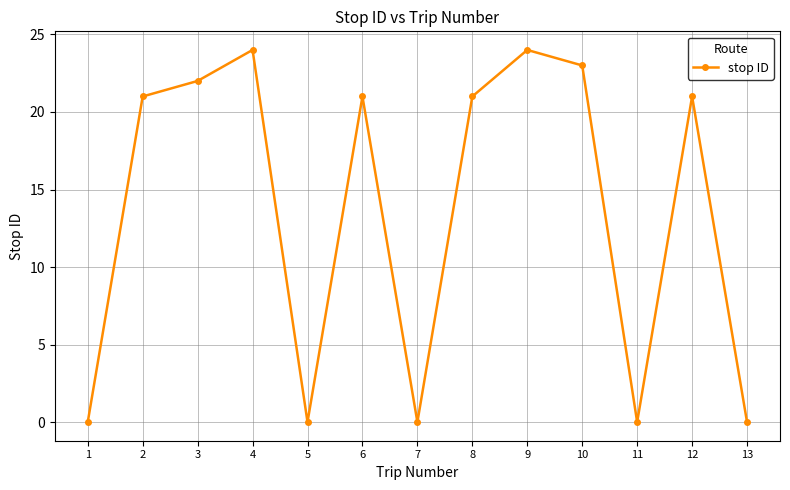

Reading right to left, what are all the values shown in this chart?

13=0	12=21	11=0	10=23	9=24	8=21	7=0	6=21	5=0	4=24	3=22	2=21	1=0